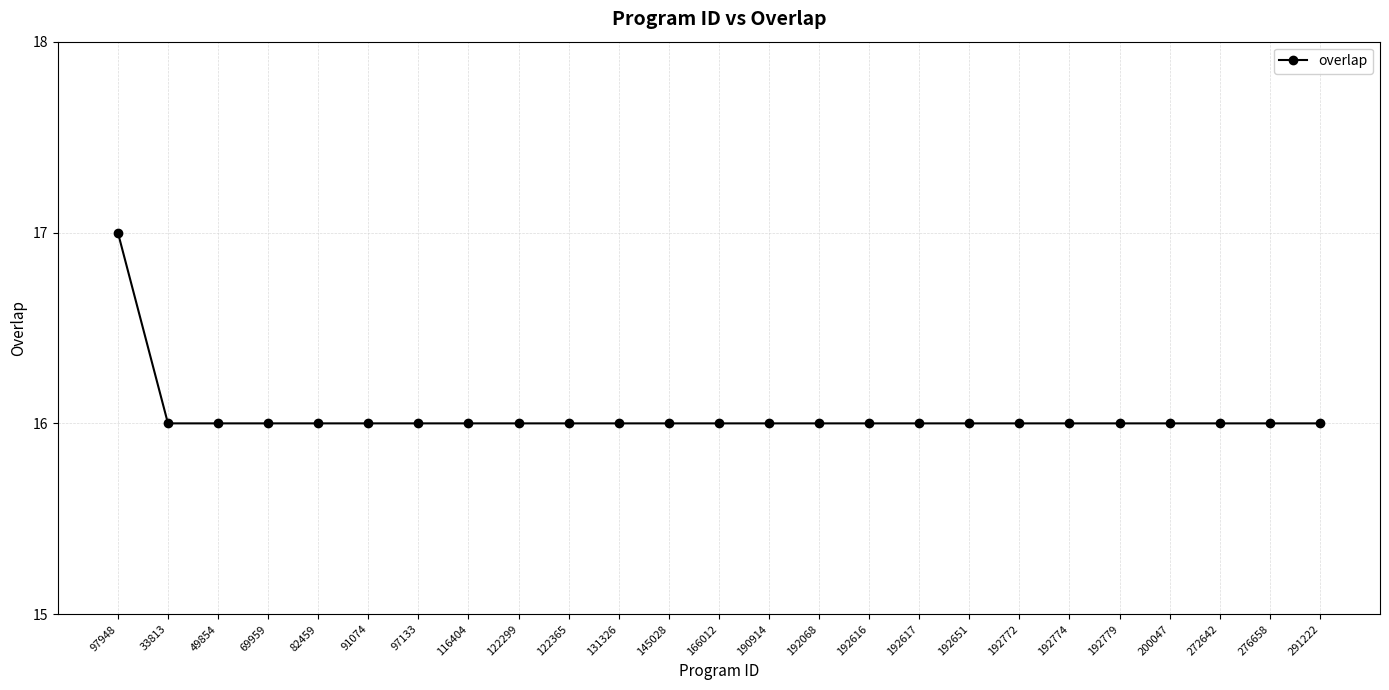

Reading right to left, list all the values displayed in this chart.

291222=16	276658=16	272642=16	200047=16	192779=16	192774=16	192772=16	192651=16	192617=16	192616=16	192068=16	190914=16	166012=16	145028=16	131326=16	122365=16	122299=16	116404=16	97133=16	91074=16	82459=16	69959=16	49854=16	33813=16	97948=17